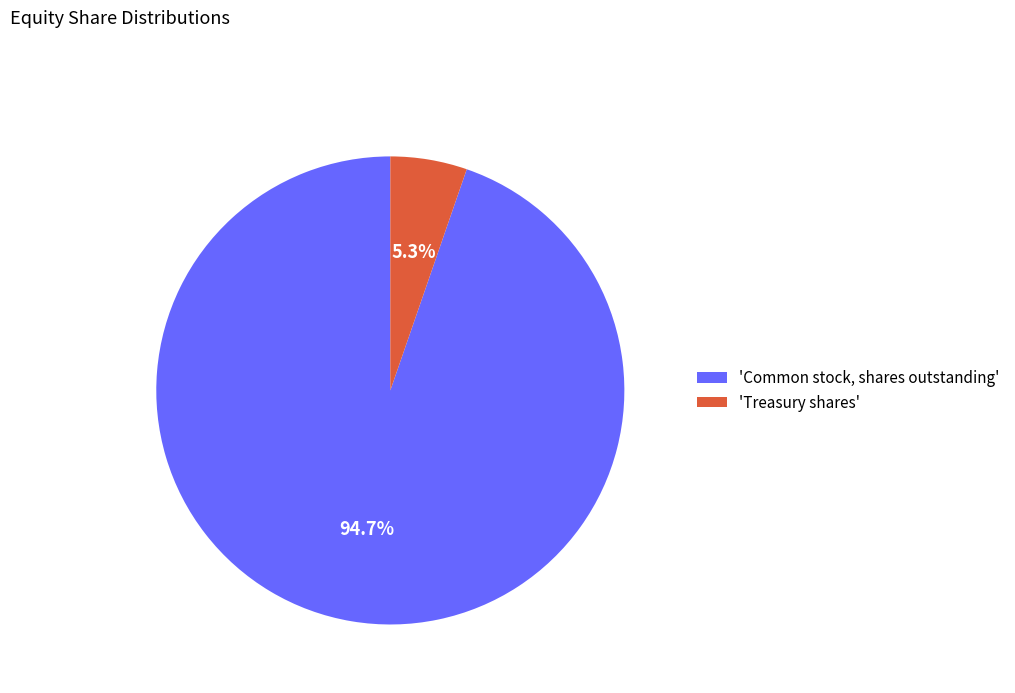

Which category has the biggest portion of the pie?

'Common stock, shares outstanding'